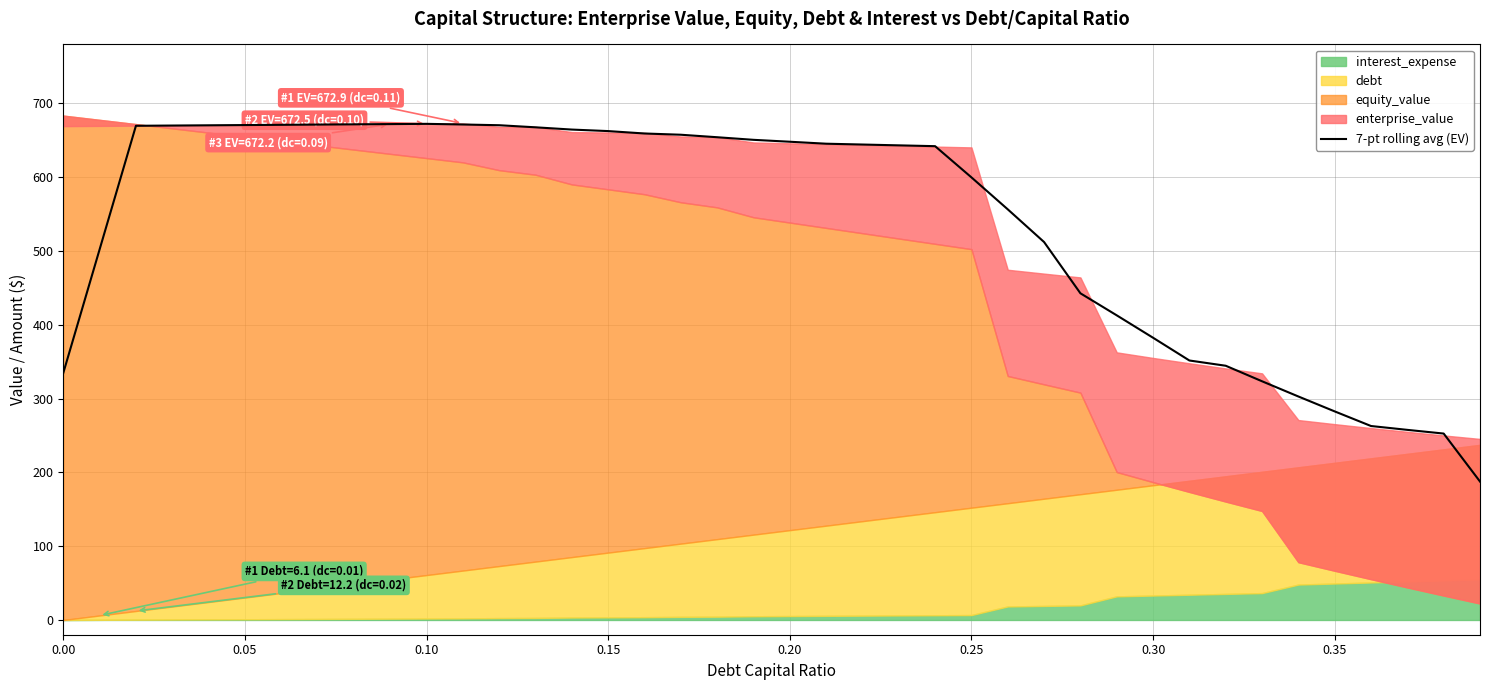

What is the lowest value of the 7-pt rolling avg (EV) series?

187.6